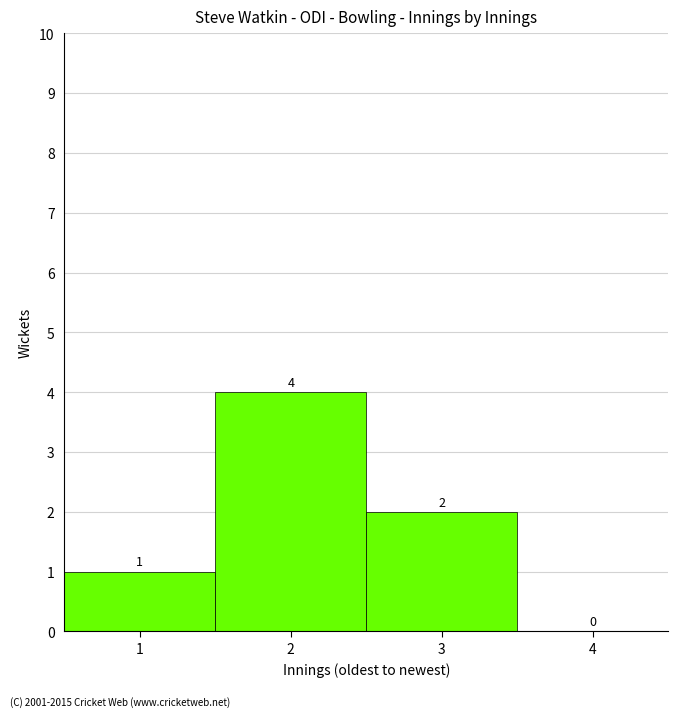

Which range on the x-axis has the tallest bar?

1.5 to 2.5